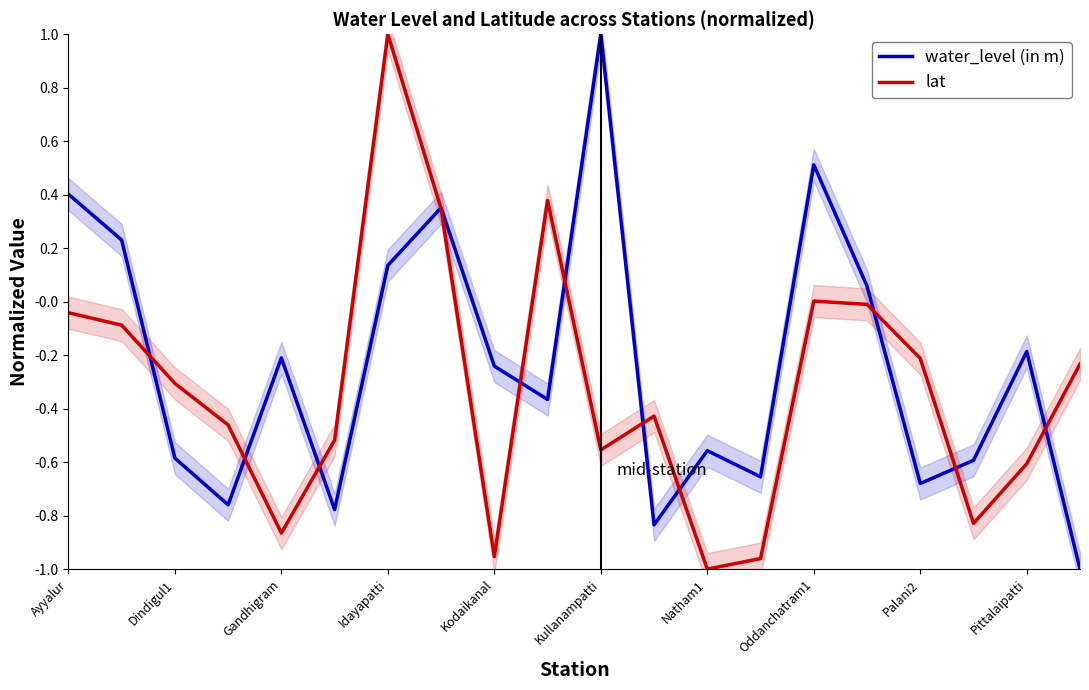

What is the sum of all water_level (in m) values?

-4.8